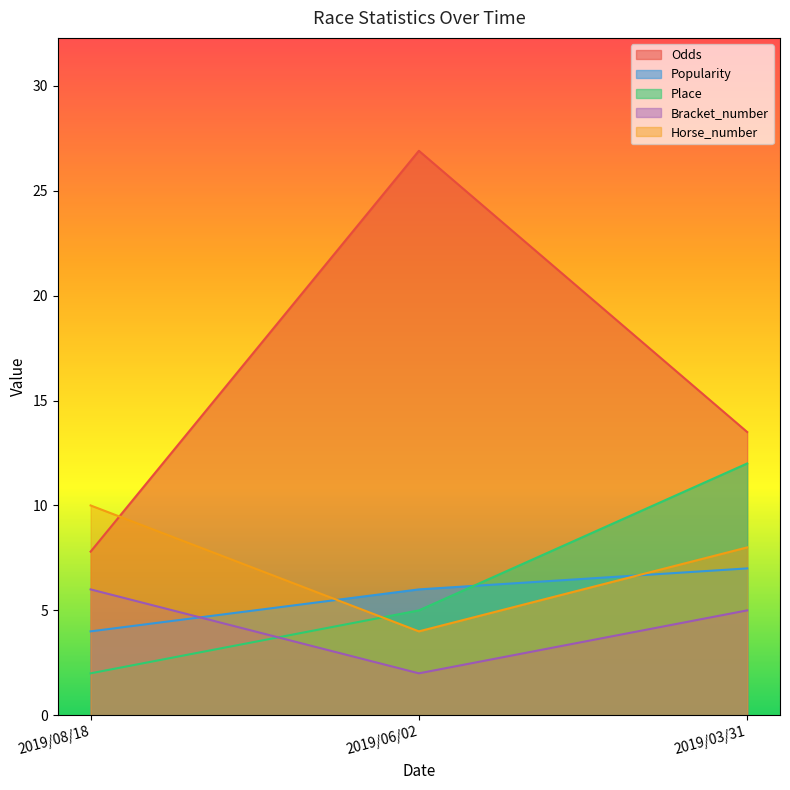

At 2019/06/02, list the series in order from smallest to largest.

Bracket_number, Horse_number, Place, Popularity, Odds